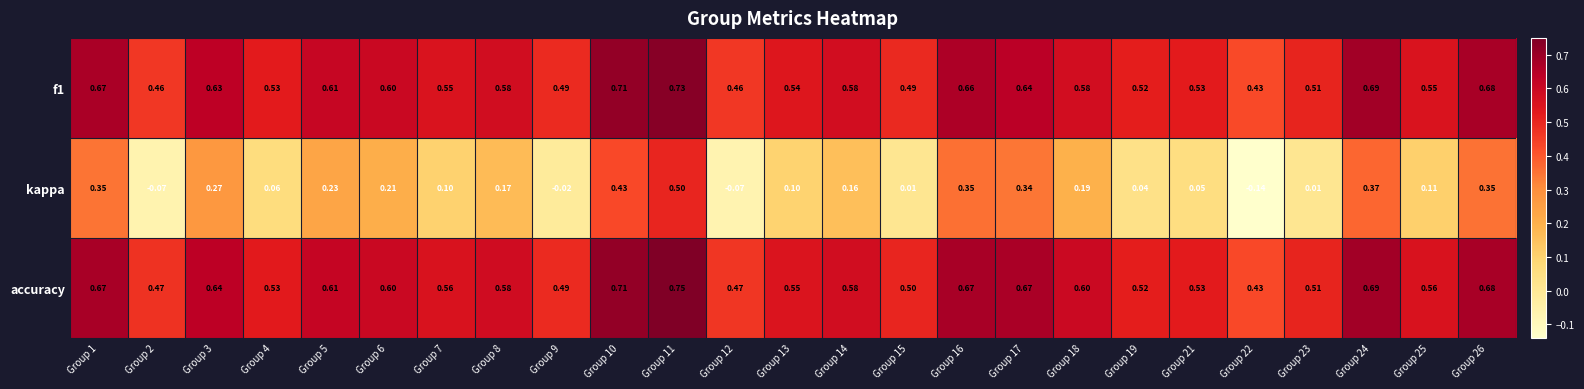

Which series has the largest total across all categories?

accuracy